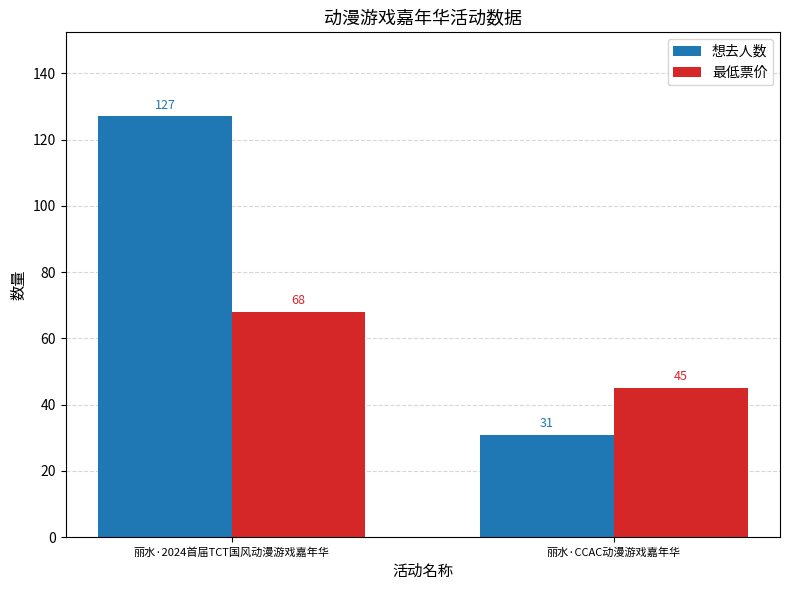

The value of 想去人数 at 丽水·CCAC动漫游戏嘉年华 is 49. True or false?

False